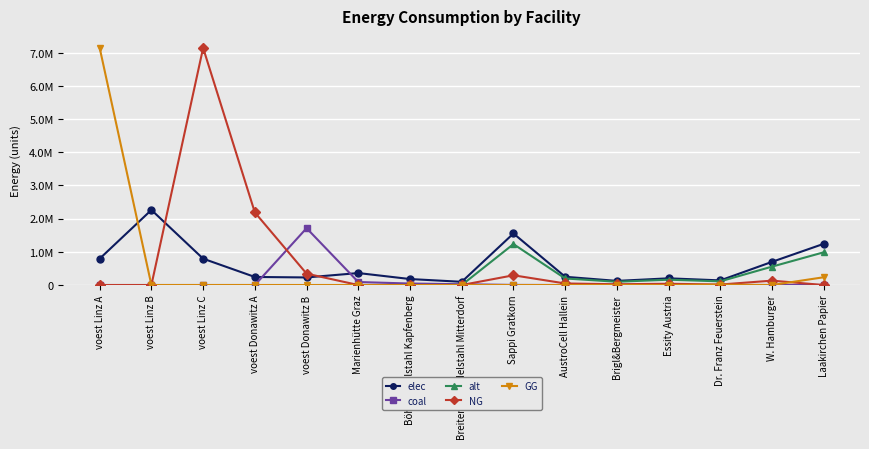

What are all the series names shown in the legend?

elec, coal, alt, NG, GG